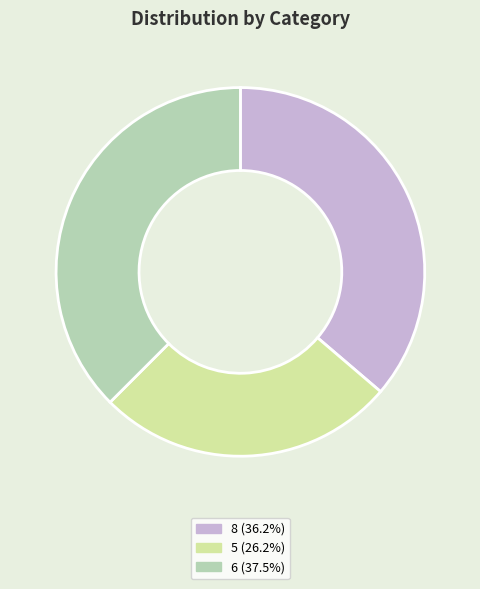

Rank the categories by value from lowest to highest.

5, 8, 6